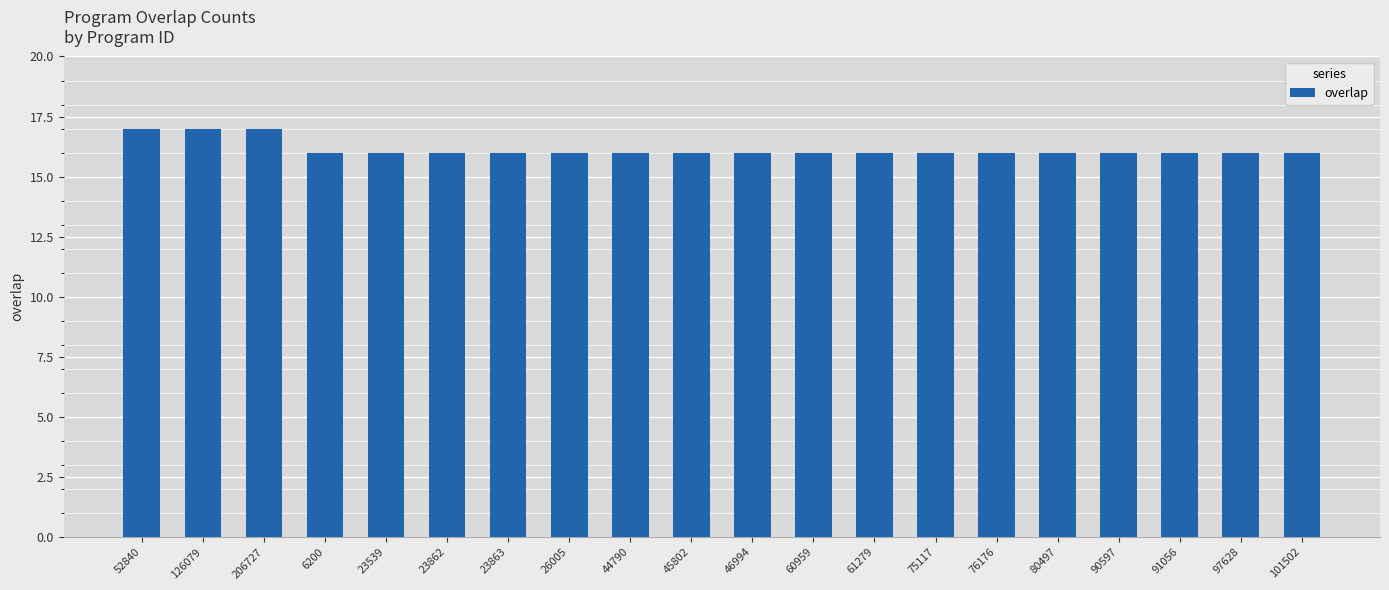

What is the ratio of the value at 45802 to the value at 206727?

0.9